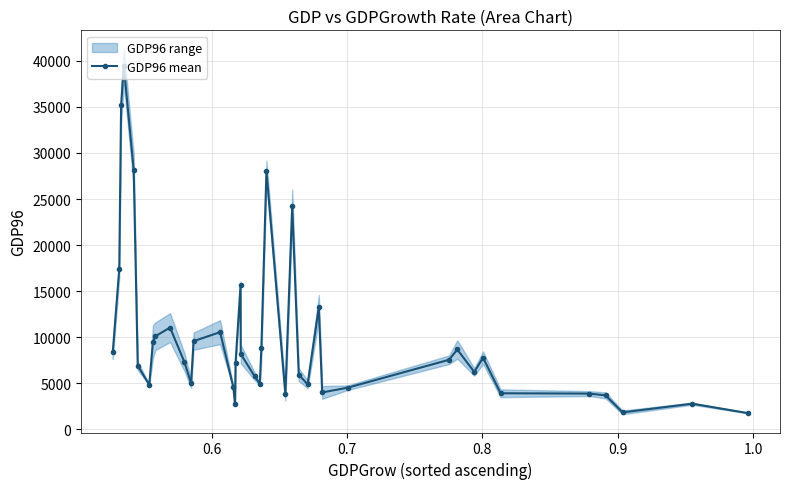

True or false: GDP96 mean has more than 0 interior local peaks.

True